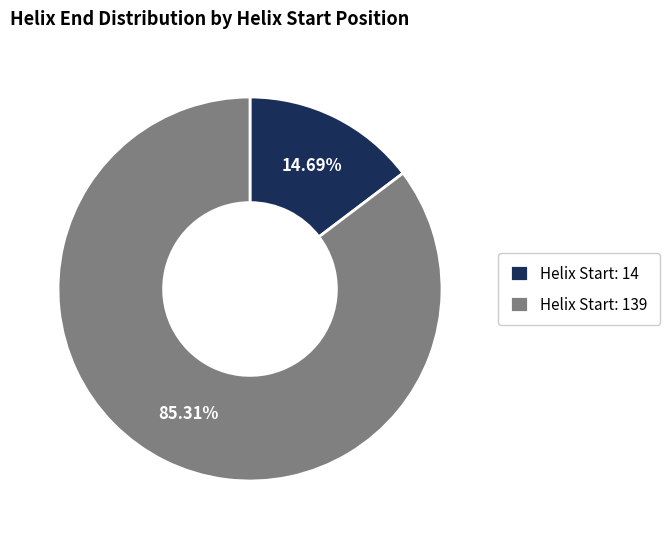

Rank the categories by value from highest to lowest.

Helix Start: 139, Helix Start: 14